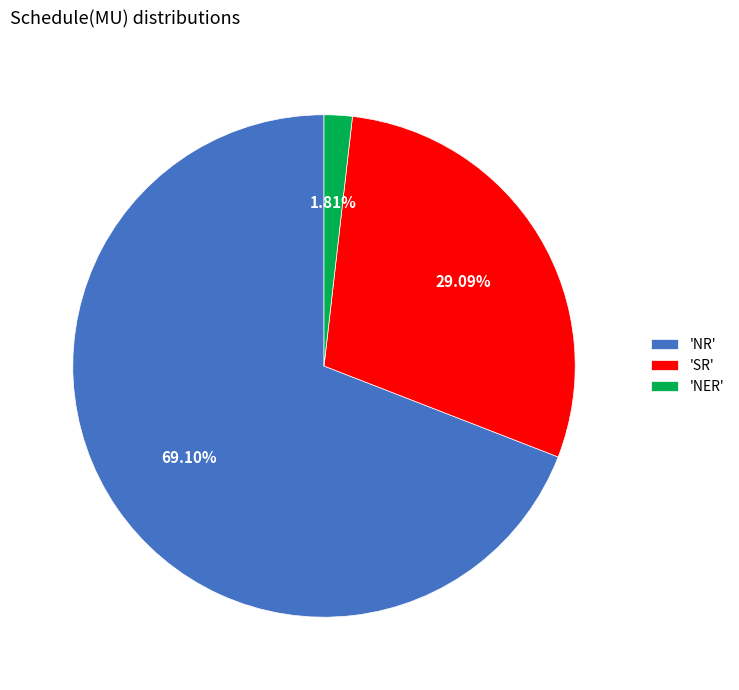

Which slice represents more than half of the pie?

'NR'